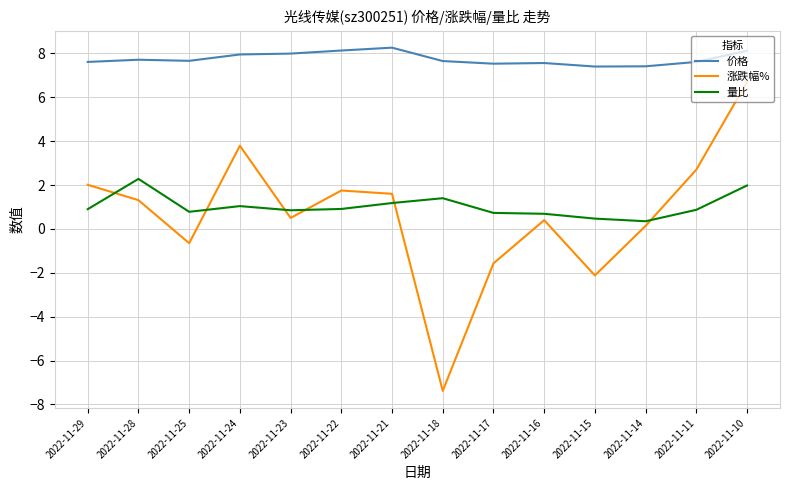

What are all the series names shown in the legend?

价格, 涨跌幅%, 量比